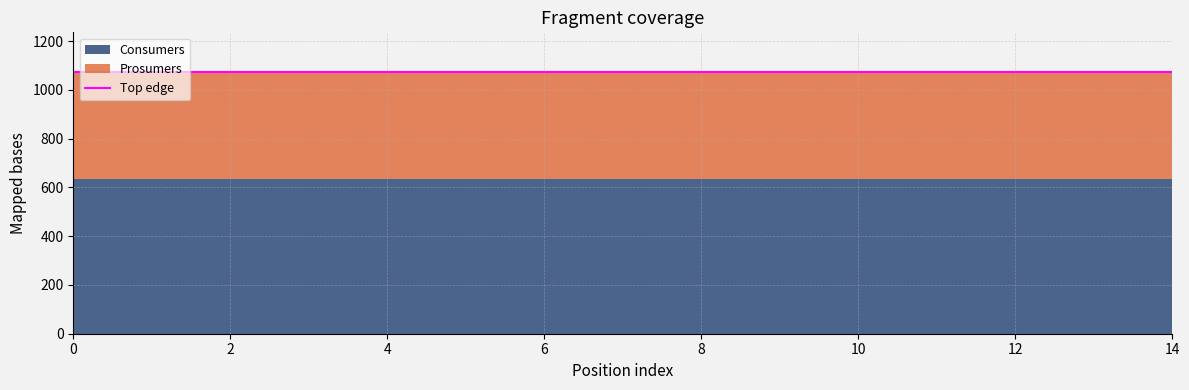

Which has a higher value, 2 or 12?

2